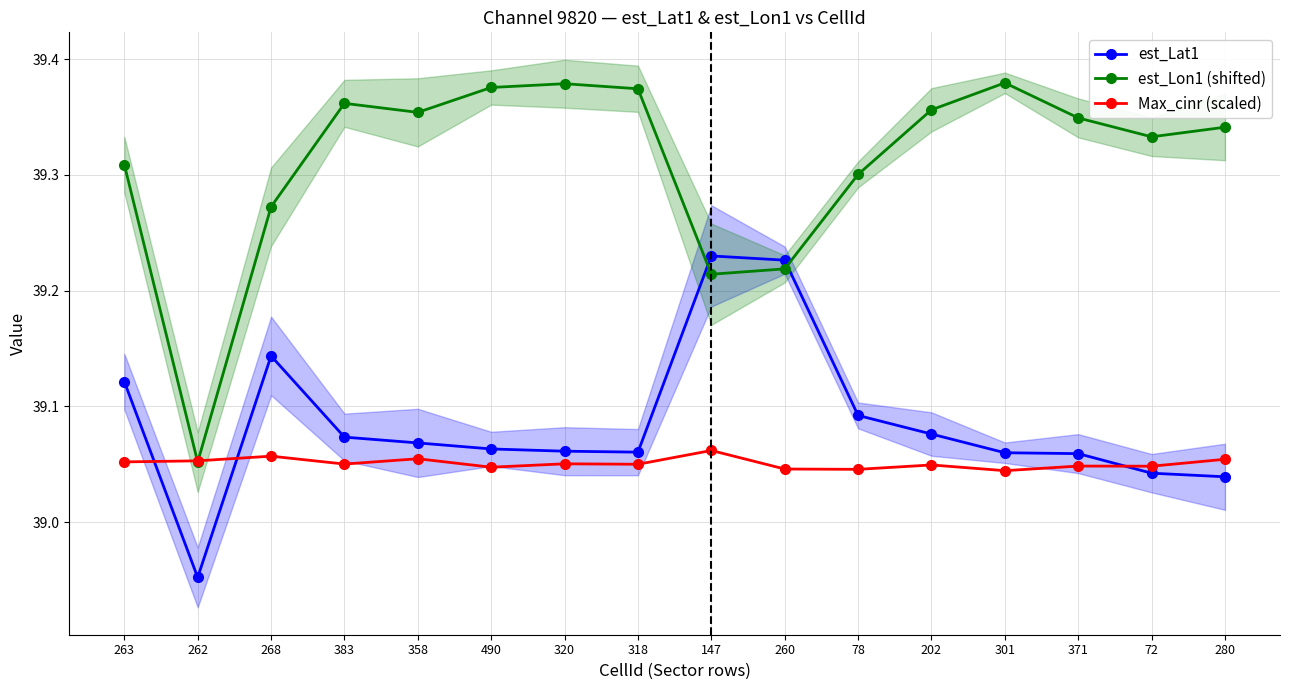

Does the chart display data point markers on the line(s)?

Yes